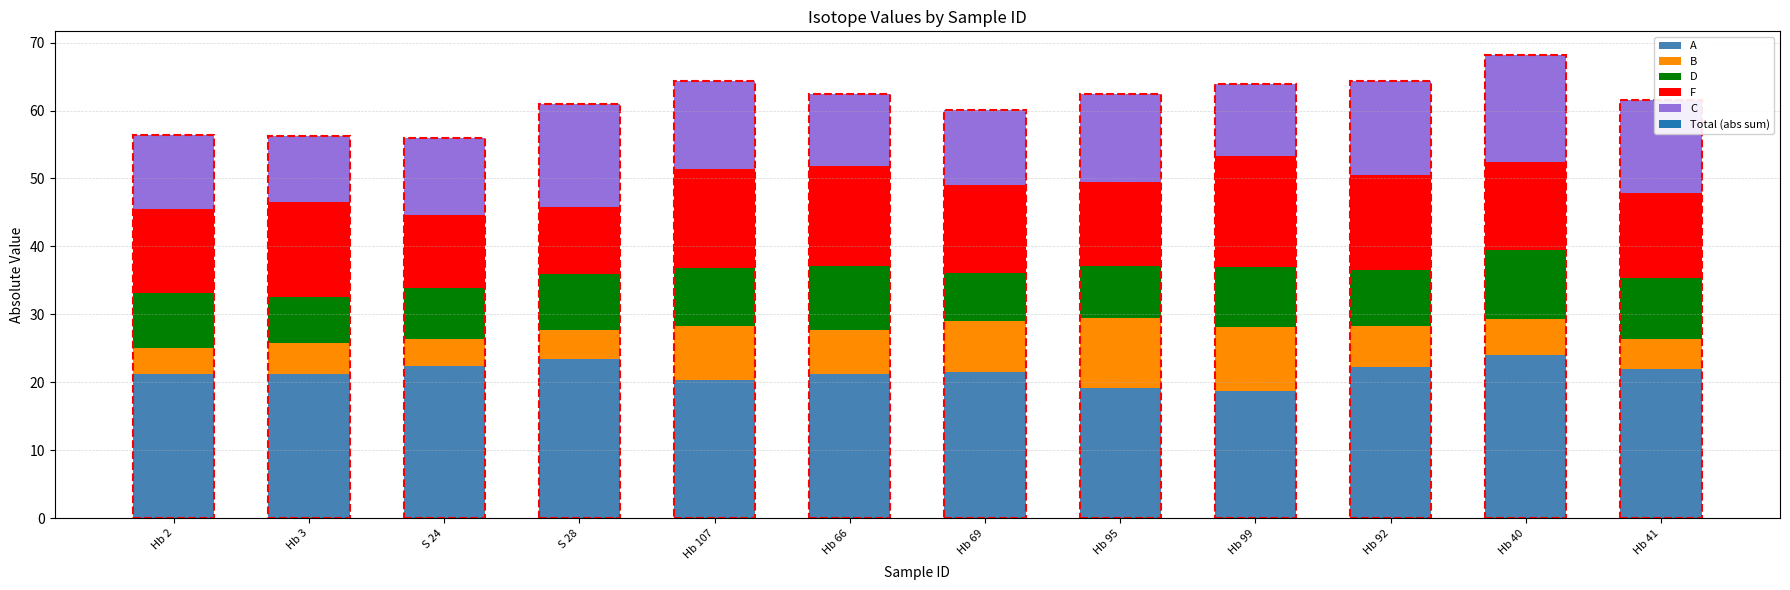

What is the total value across all series at Hb 41?

61.5